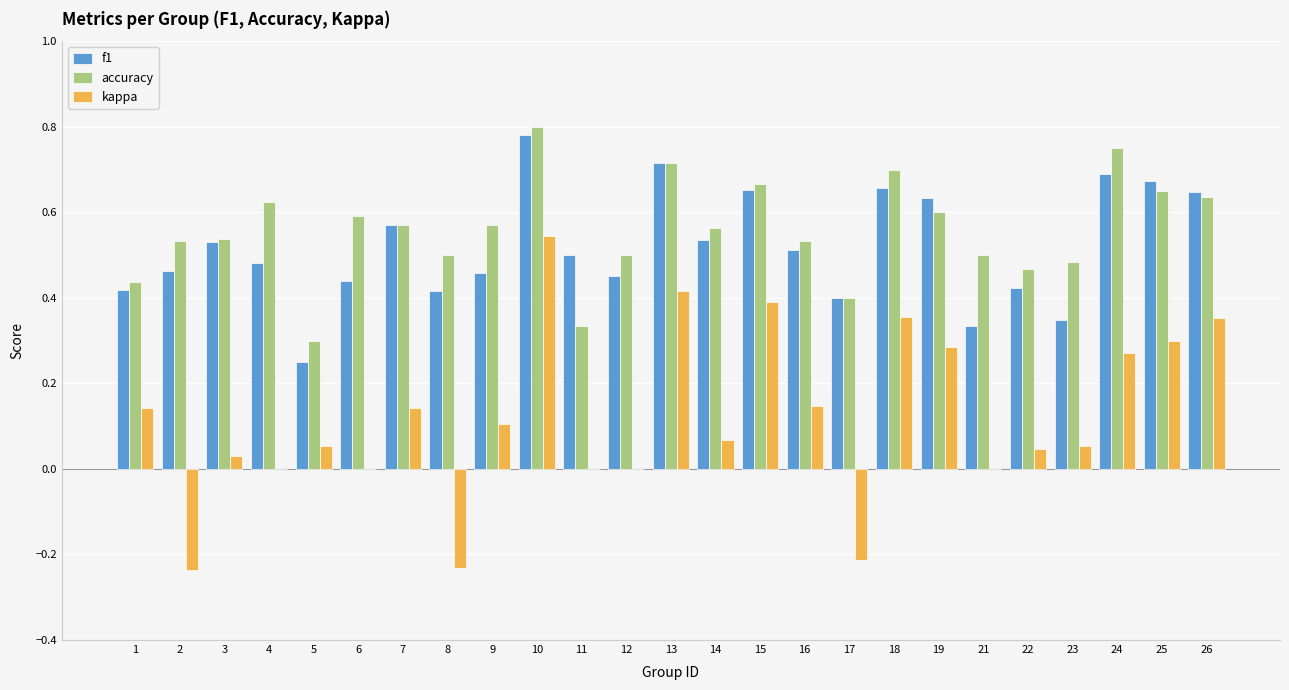

Which series changed the most between 10 and 12?

kappa